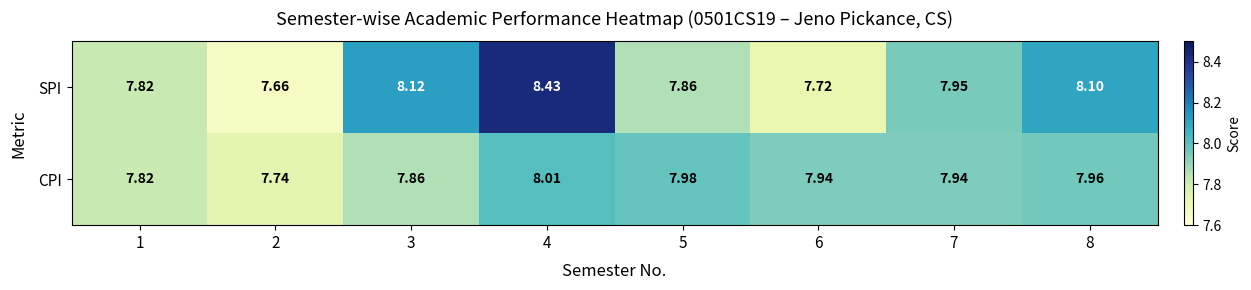

List the series in order of their peak value, lowest first.

CPI, SPI